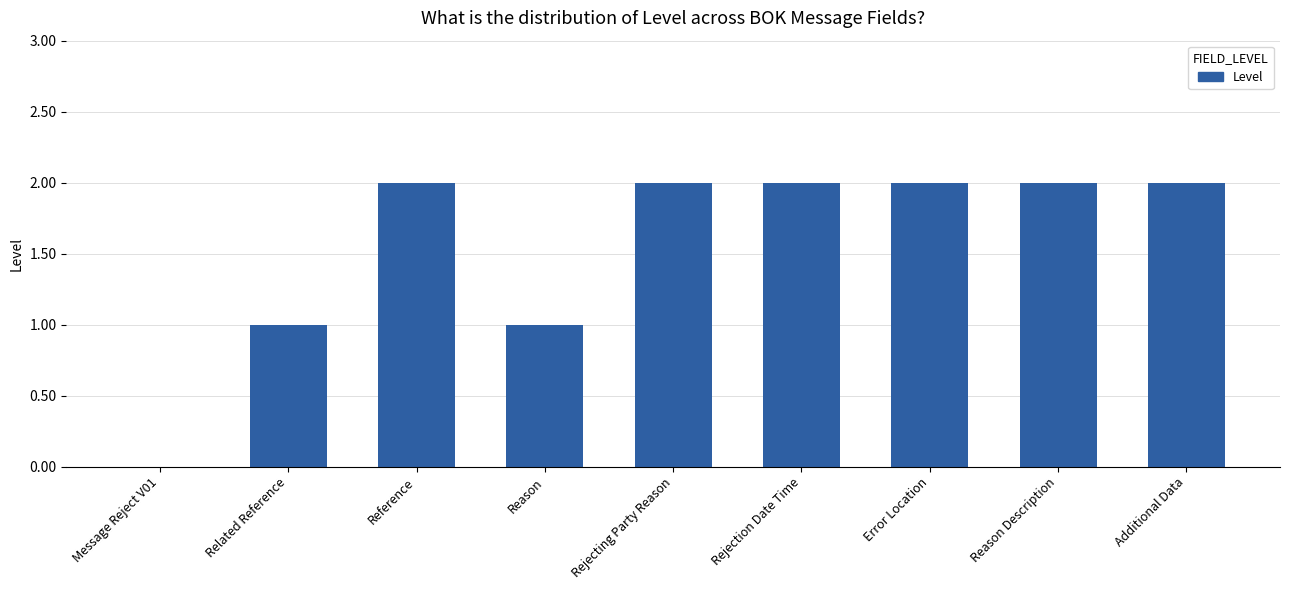

Is it true that the value at Additional Data is 3?

False